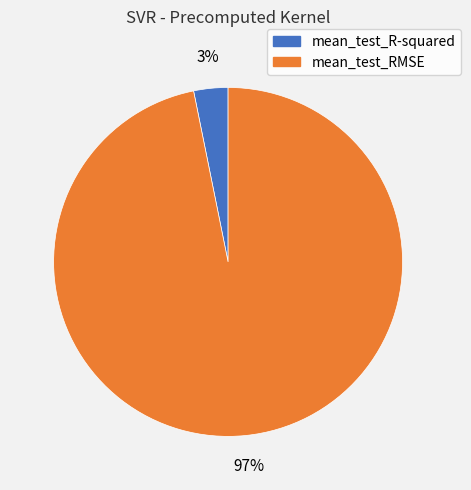

To the nearest percent, what portion does mean_test_RMSE represent?

97%